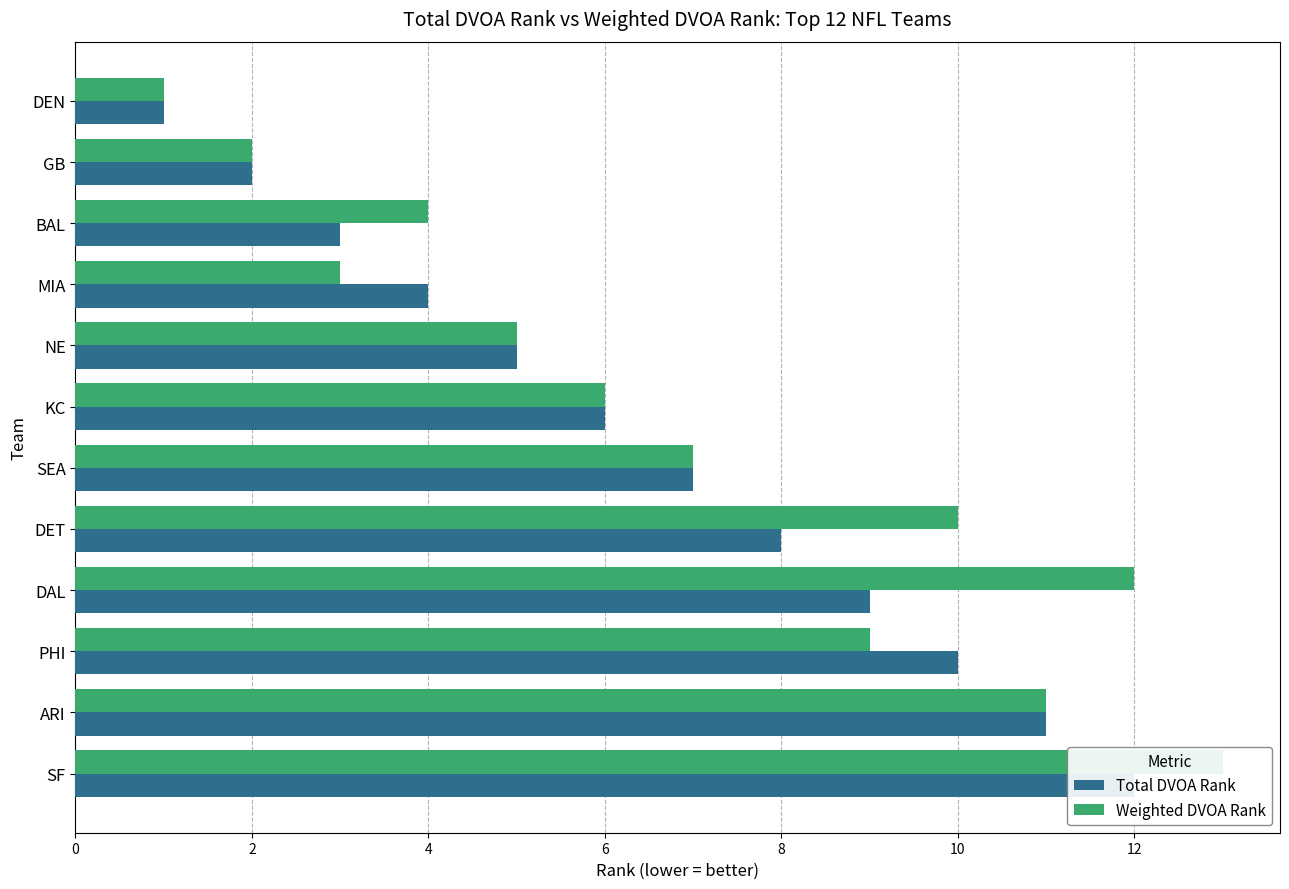

True or false: Total DVOA Rank has a value of 5 at ARI.

False